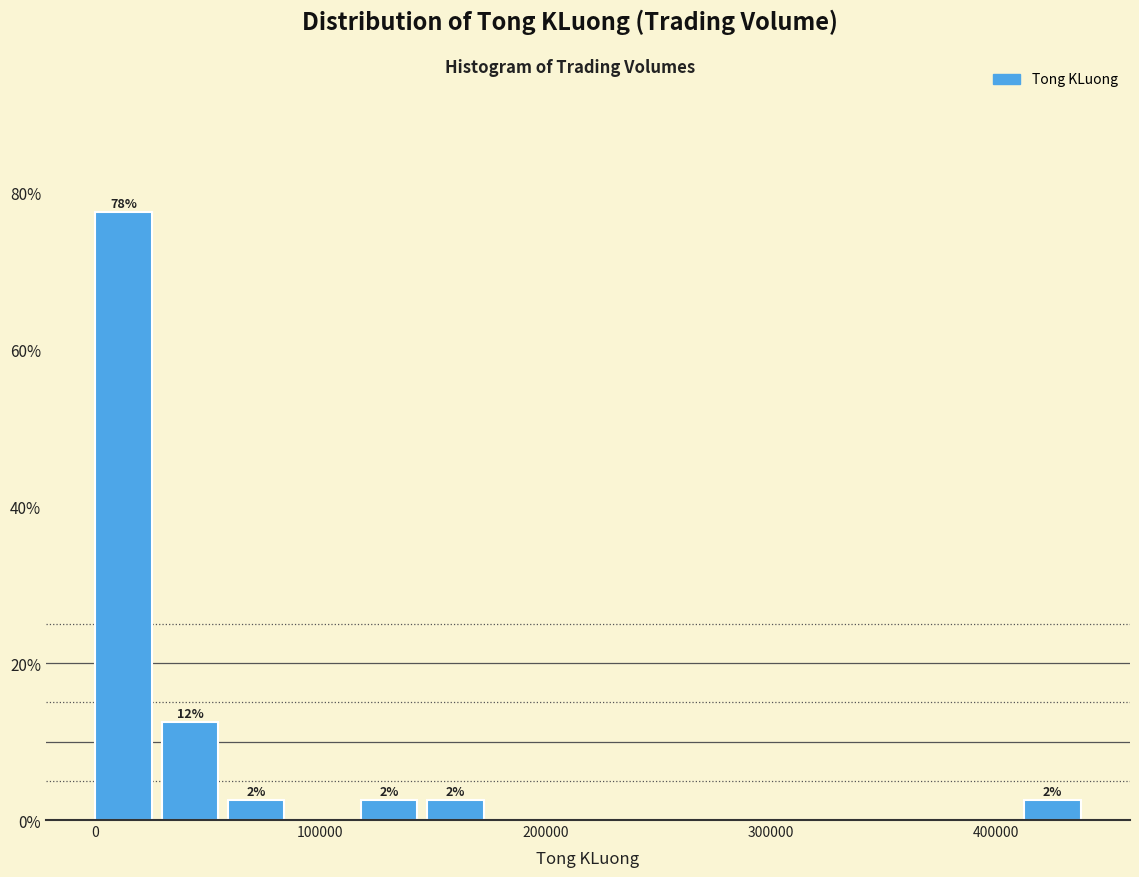

Around what value on the x-axis is the tallest bar? Give the approximate position of its centre, as read against the axis.

10000